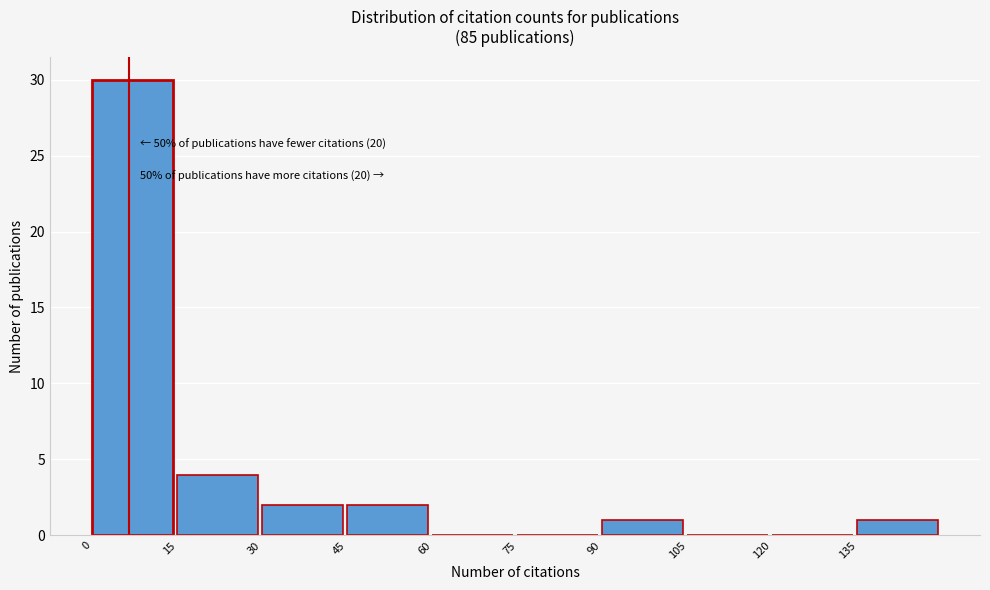

Which range on the x-axis has the tallest bar?

0 to 15